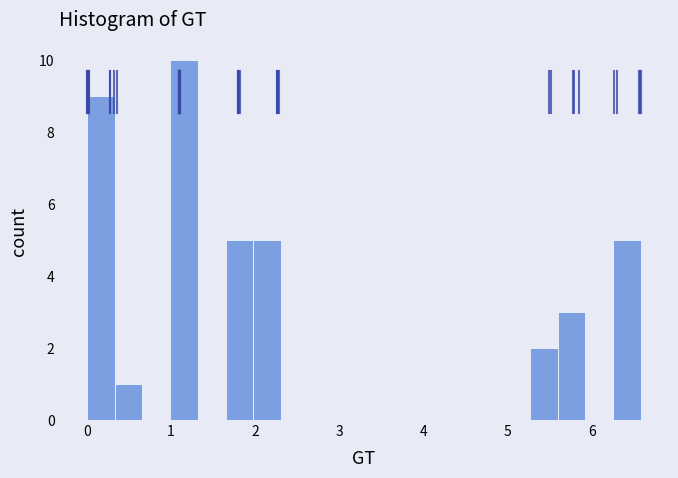

Read against the x-axis, roughly where is the centre of the tallest bar?

1.2